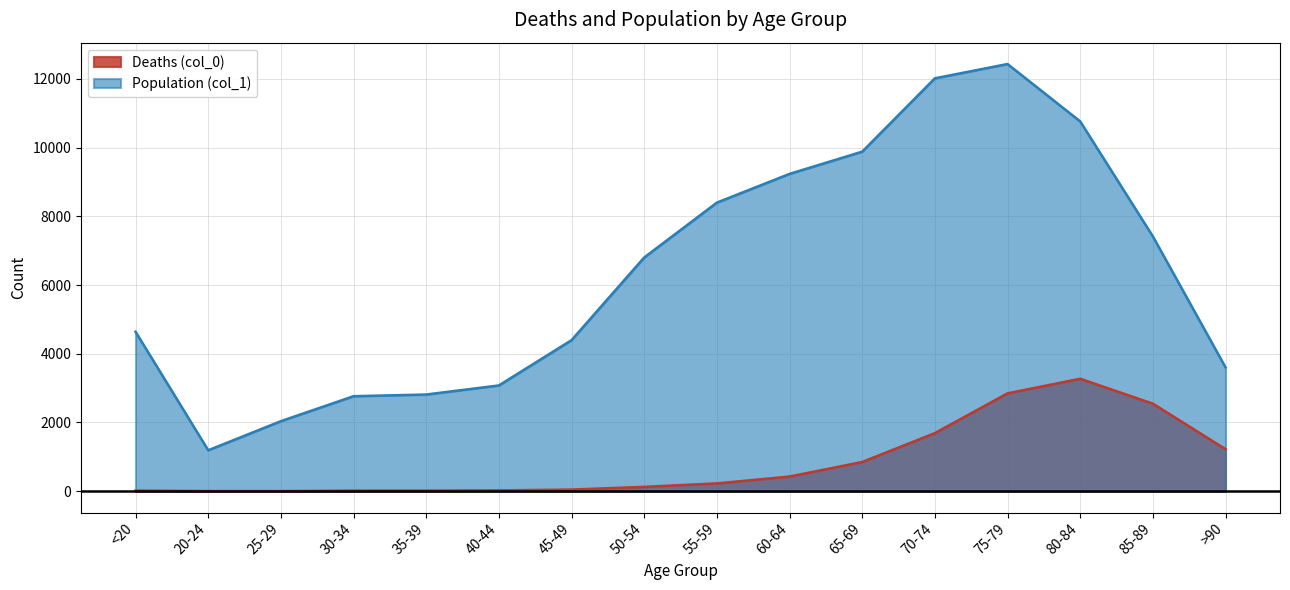

Read the Deaths (col_0) value at 30-34.

17